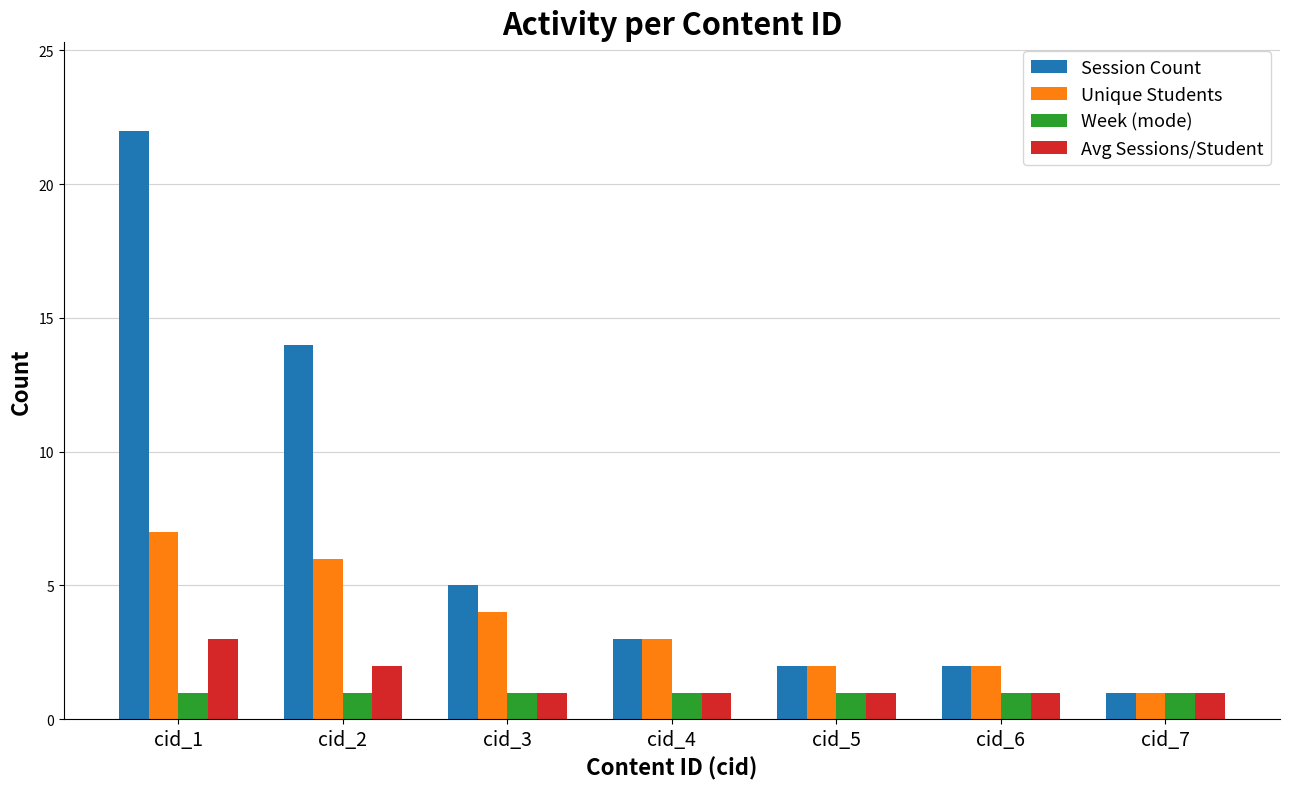

What are all the series names shown in the legend?

Session Count, Unique Students, Week (mode), Avg Sessions/Student